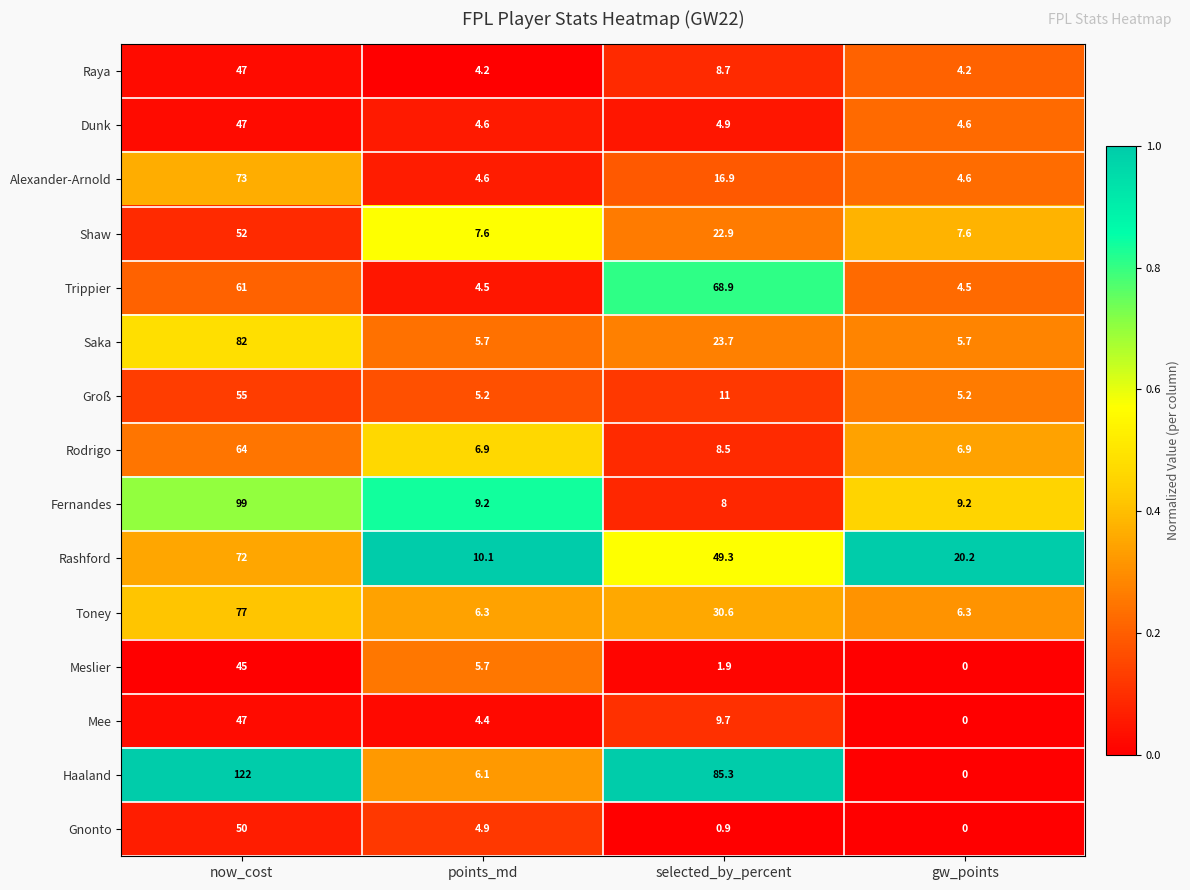

What is the average value of the Mee series?

15.3